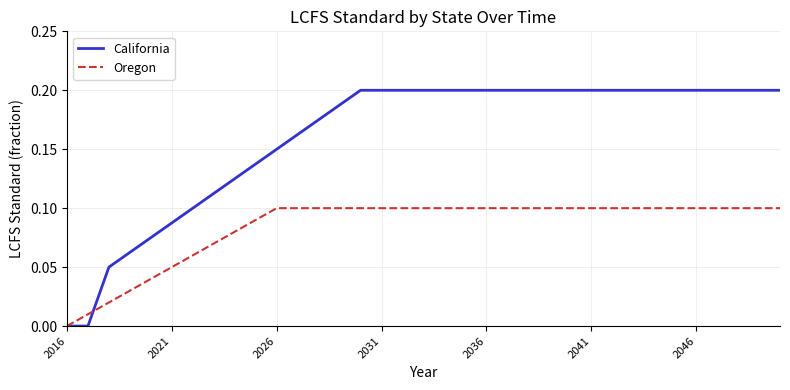

List the series in order of their peak value, lowest first.

Oregon, California